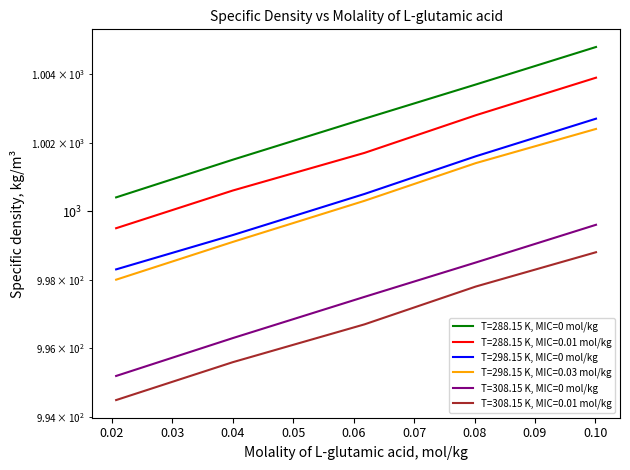

What are all the series names shown in the legend?

T=288.15 K, MIC=0 mol/kg, T=288.15 K, MIC=0.01 mol/kg, T=298.15 K, MIC=0 mol/kg, T=298.15 K, MIC=0.03 mol/kg, T=308.15 K, MIC=0 mol/kg, T=308.15 K, MIC=0.01 mol/kg